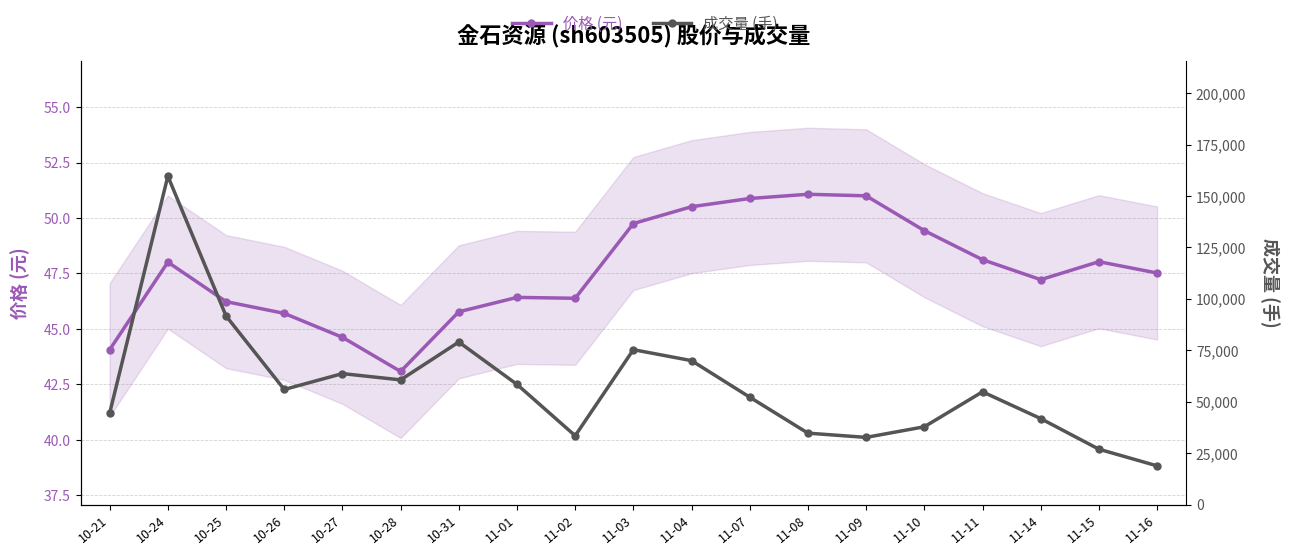

What is the lowest value of the volume series?

18801.0